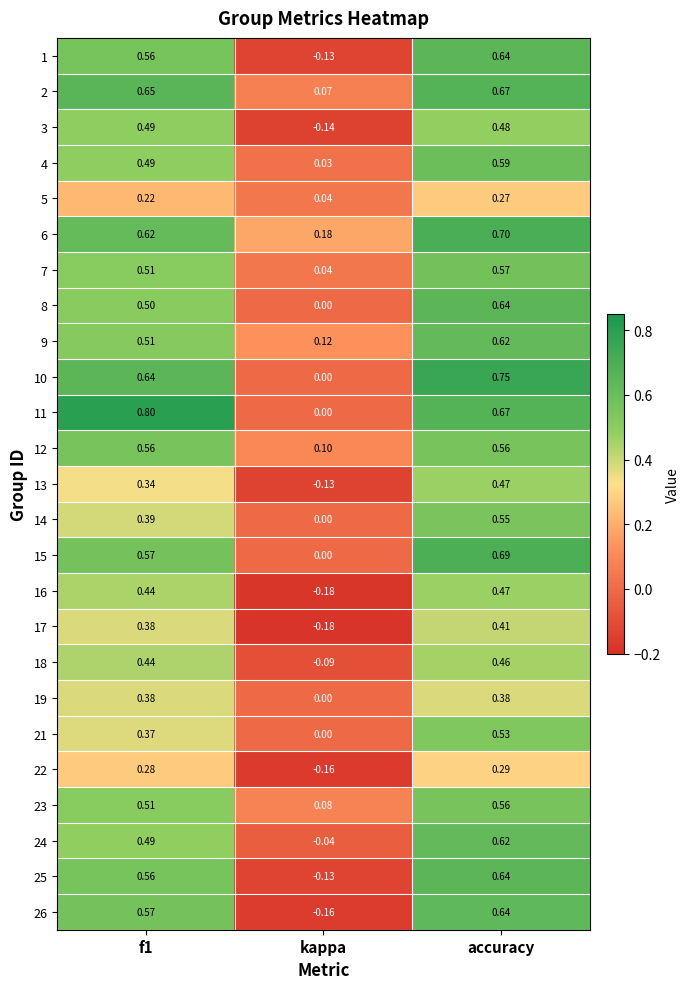

Is the value of 22 at accuracy greater than the value of 7 at accuracy?

No